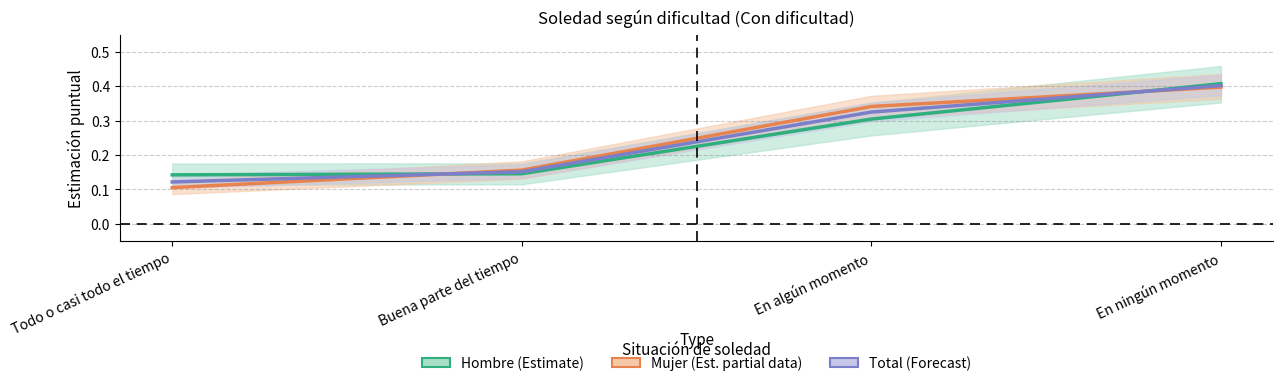

What is the average value of the Mujer (Estimate based on partial data) series?

0.2